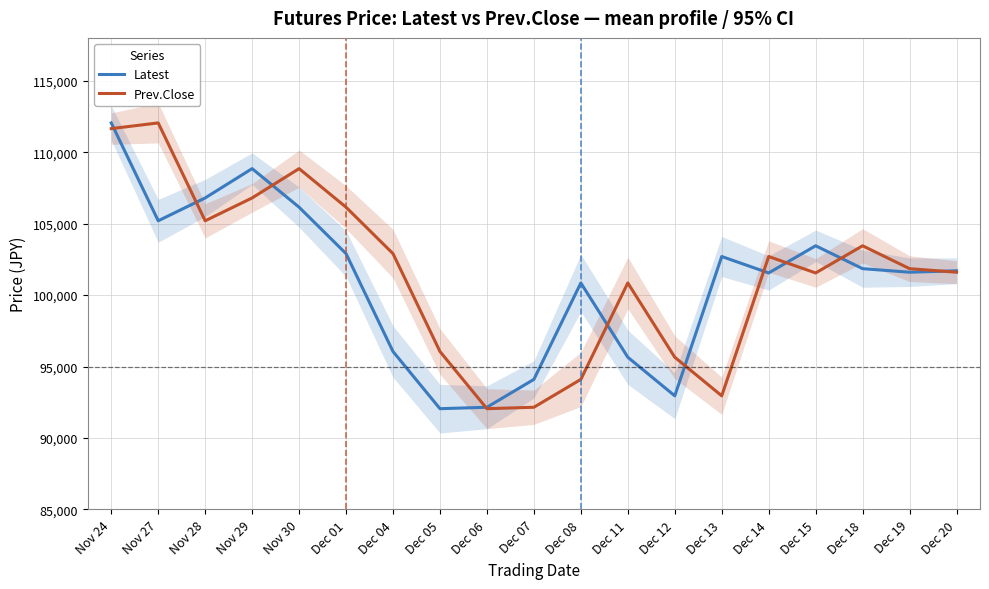

Where is the first local maximum for Prev.Close?

Nov 27